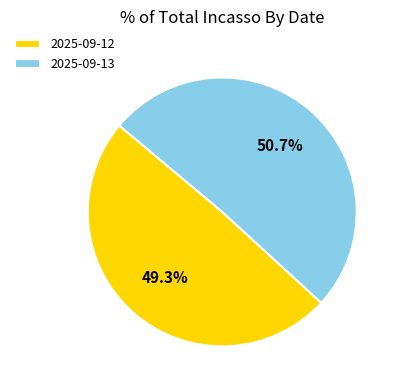

Which category has the smallest portion of the pie?

2025-09-12